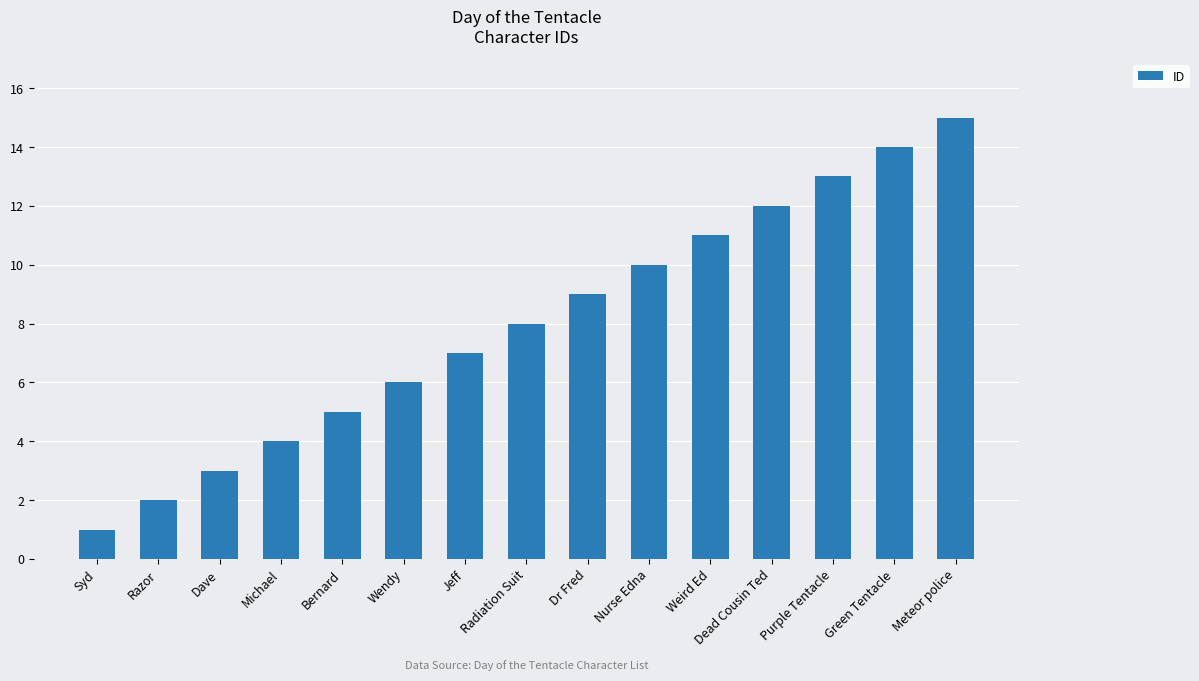

What is the sum of the values at Jeff and Purple Tentacle?

20